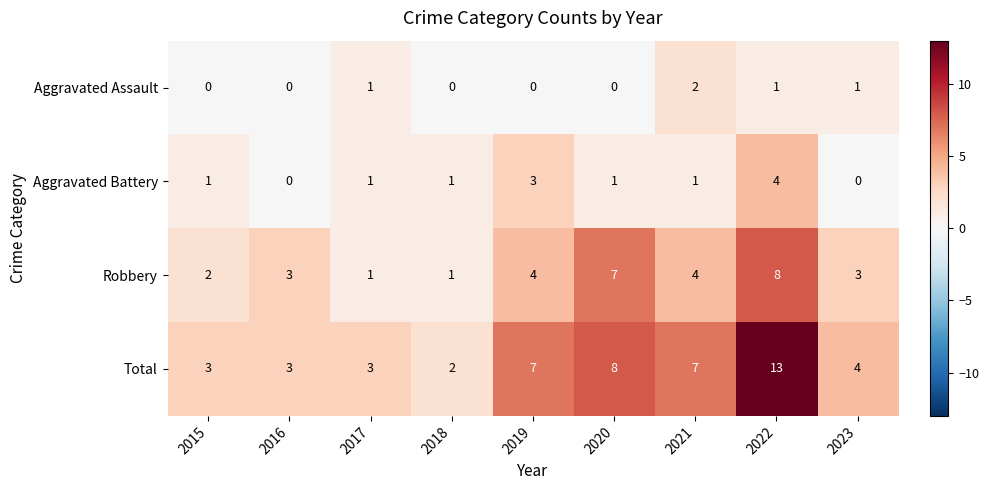

List the series in order of their peak value, highest first.

Total, Robbery, Aggravated Battery, Aggravated Assault